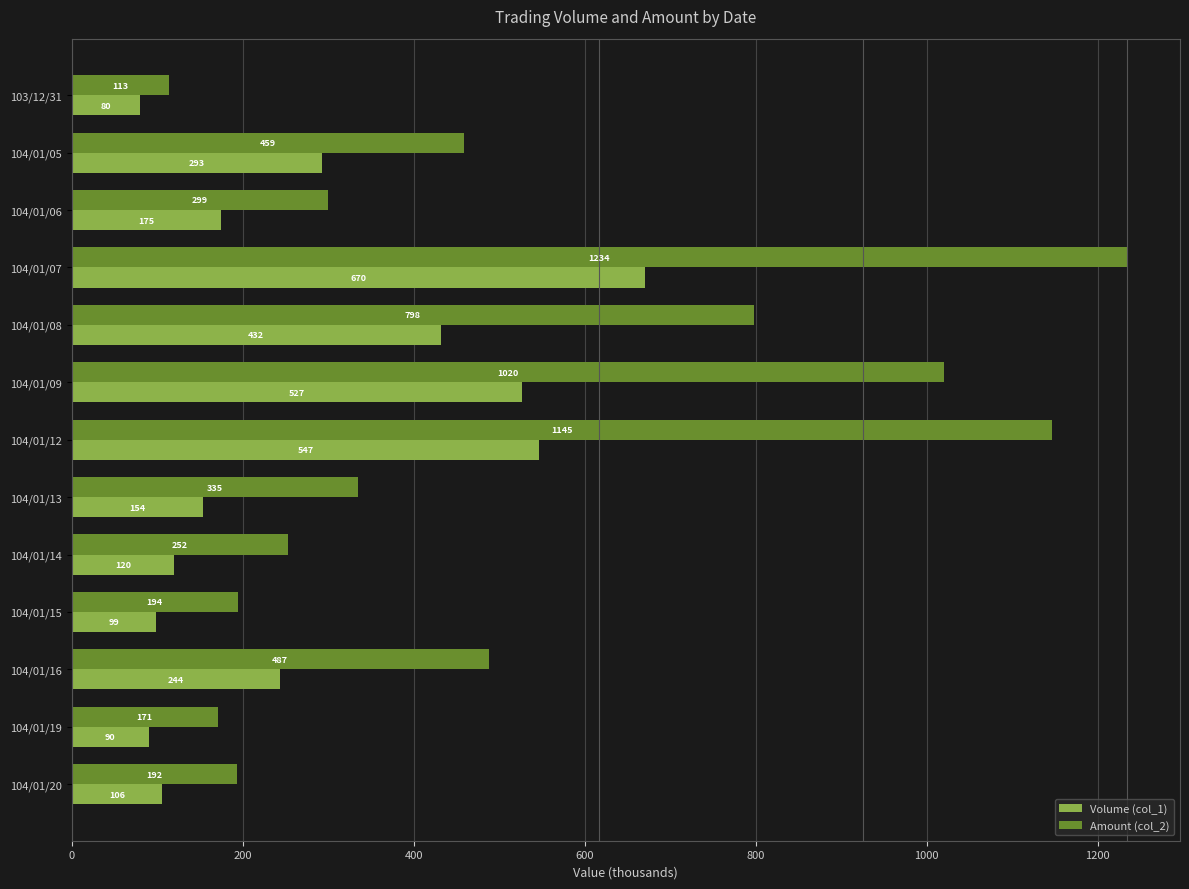

Which series changed the most between 104/01/06 and 104/01/08?

Amount (col_2)